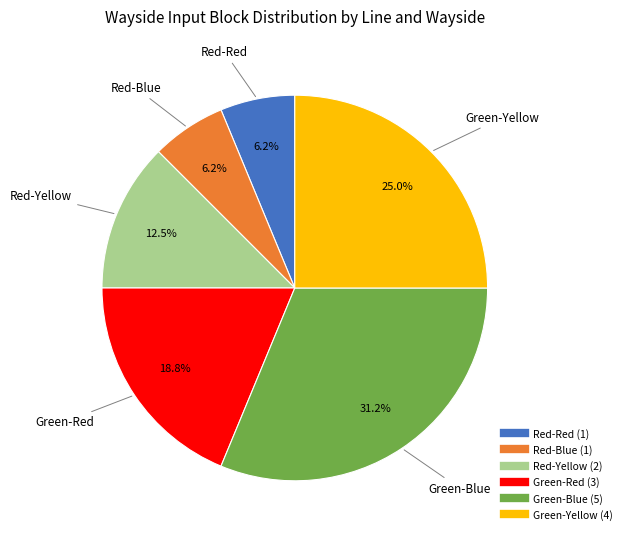

Does Red-Blue represent more than half of the total?

No